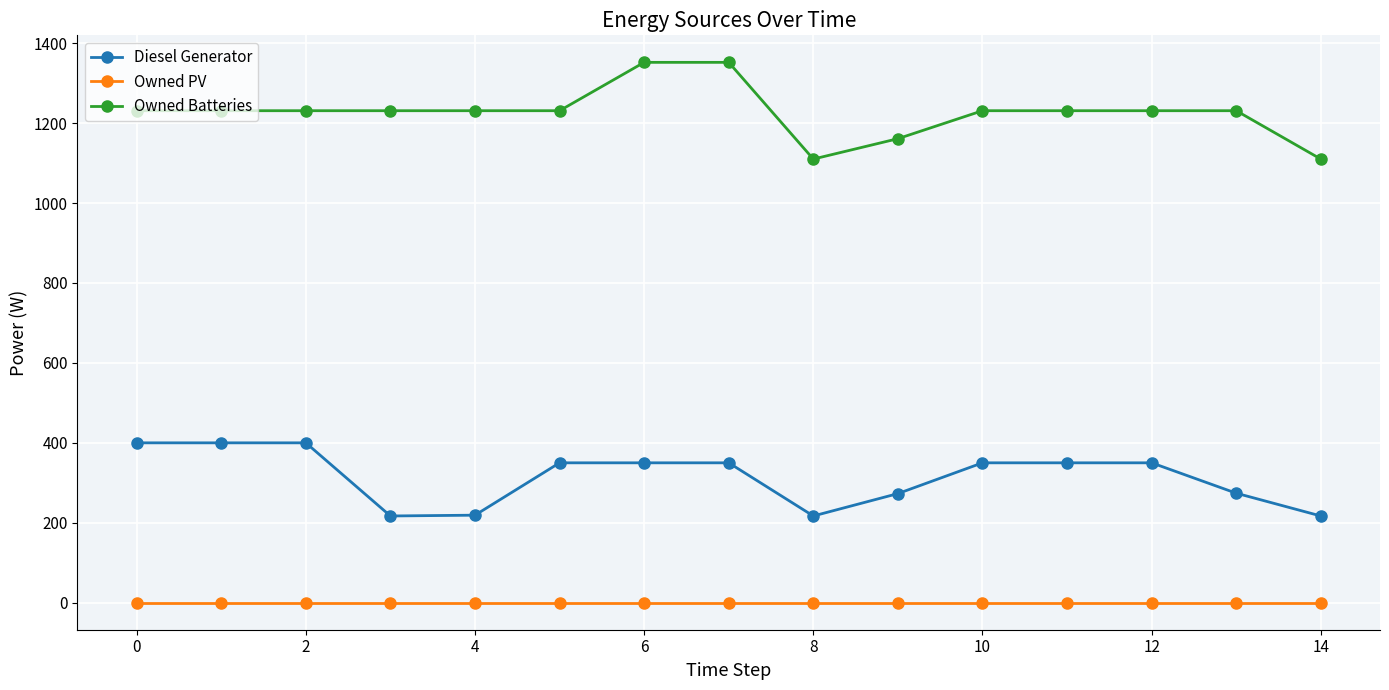

List the series in order of their overall mean, highest first.

Owned Batteries, Diesel Generator, Owned PV